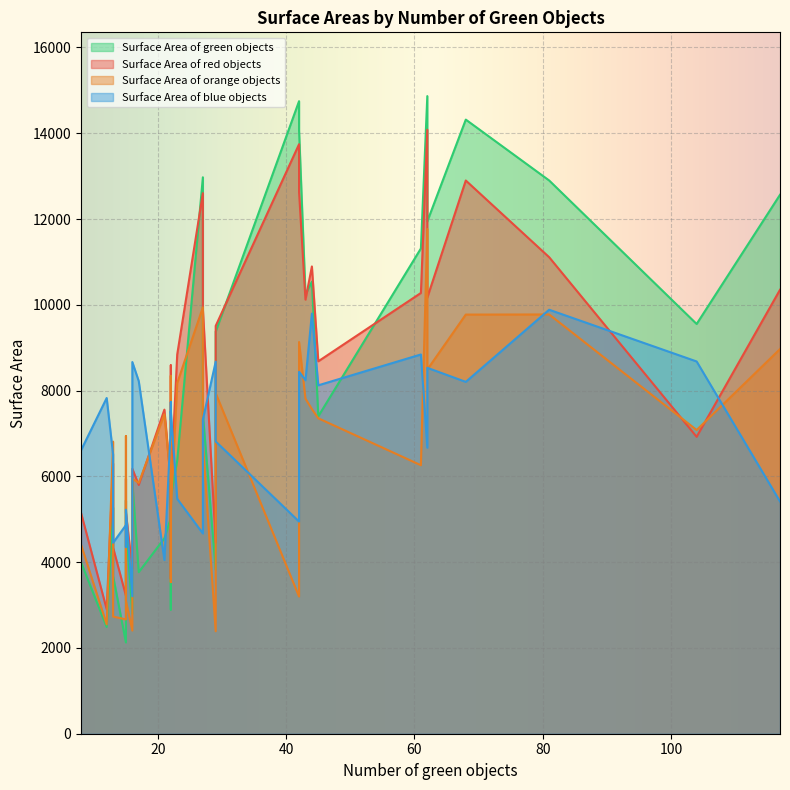

Does the chart display data point markers on the line(s)?

No